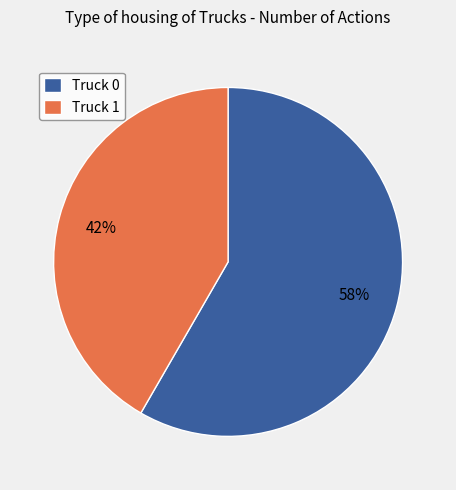

Which category has the smallest portion of the pie?

Truck 1